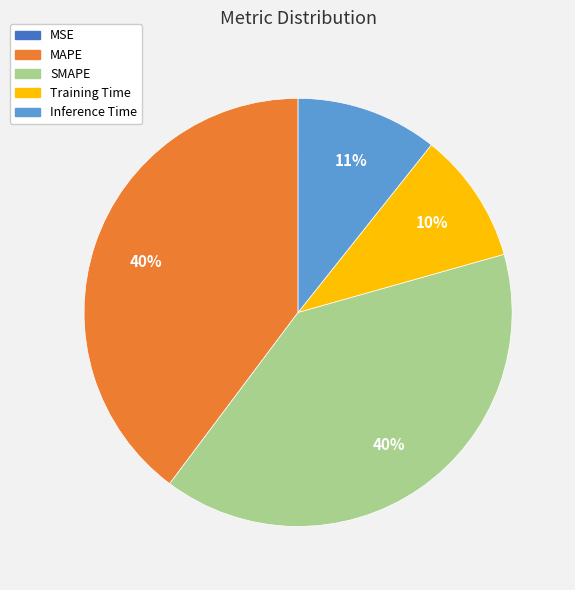

To the nearest percent, what is the combined percentage of Inference Time and Training Time?

21%